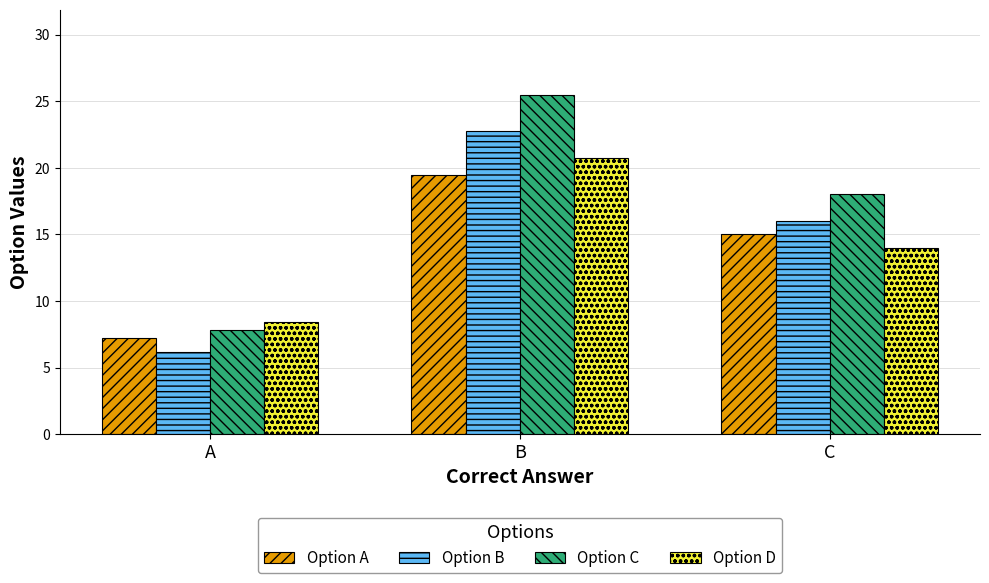

Which series has the widest spread of values?

Option C